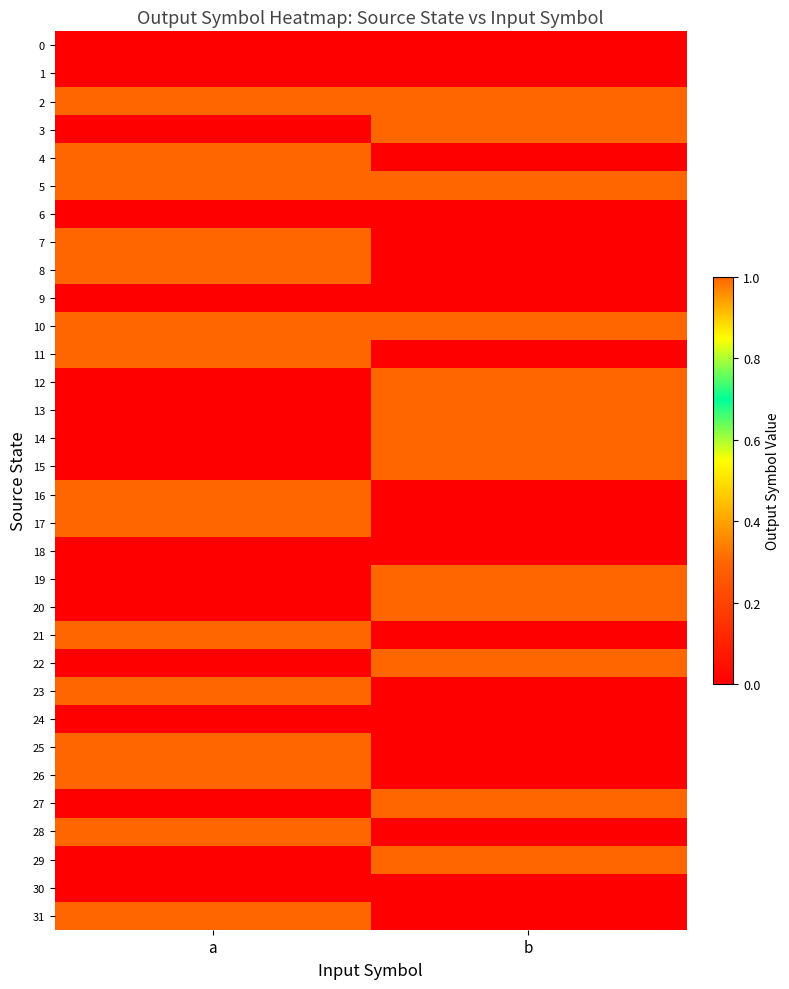

At how many categories does at least one series exceed 0?

2